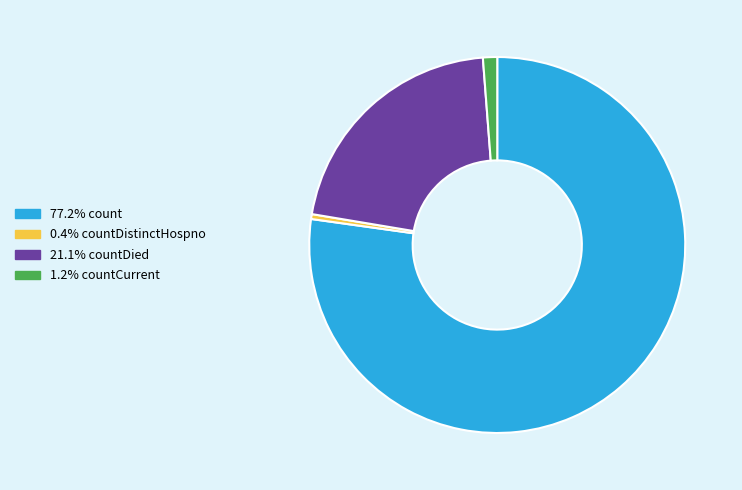

Does any single category account for the majority?

Yes